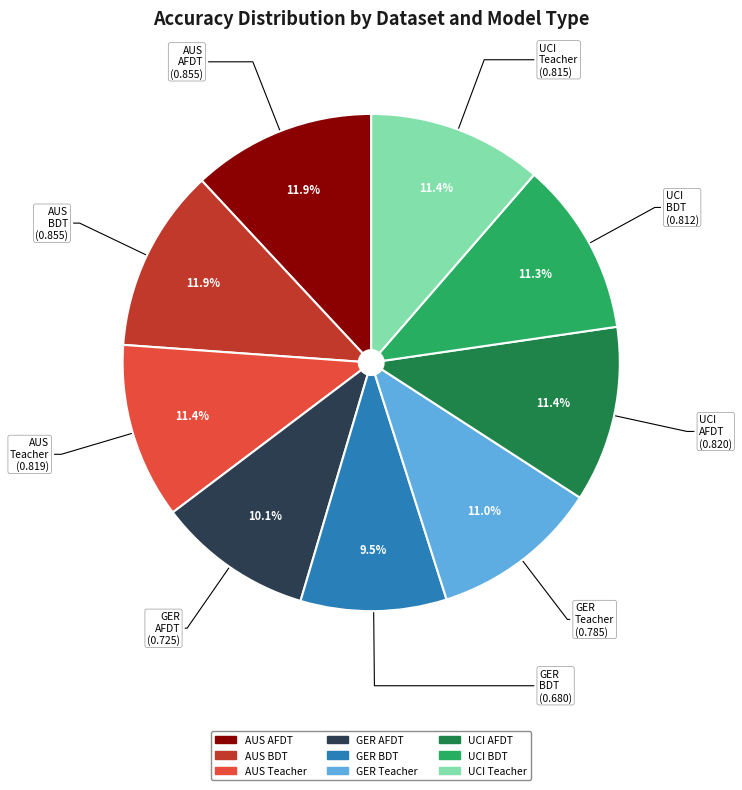

Is UCI AFDT the majority of the pie?

No